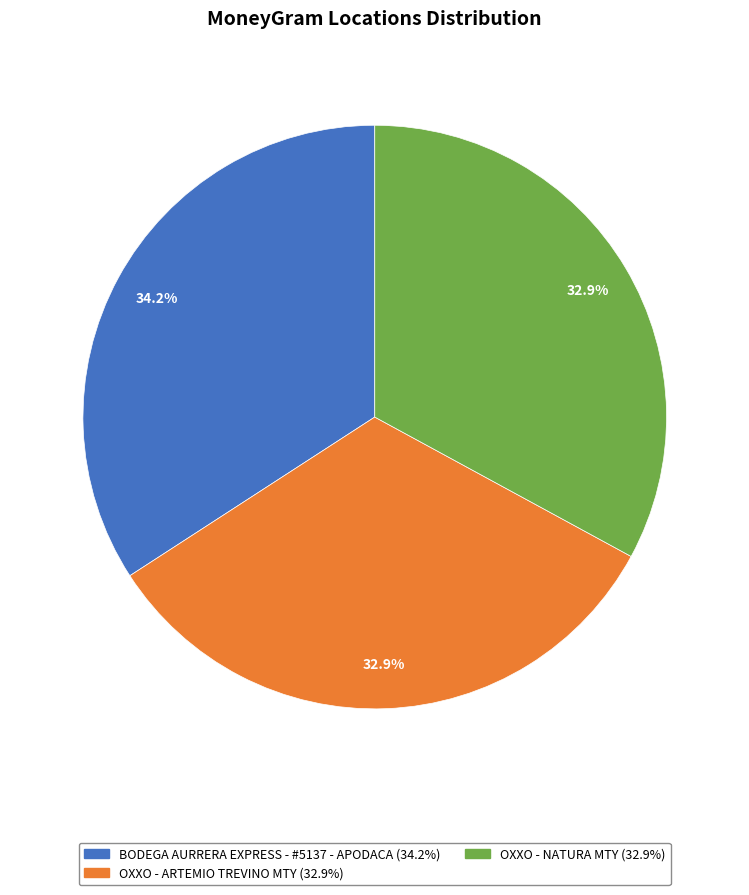

What portion of the pie excludes BODEGA AURRERA EXPRESS - #5137 - APODACA?

65.8%